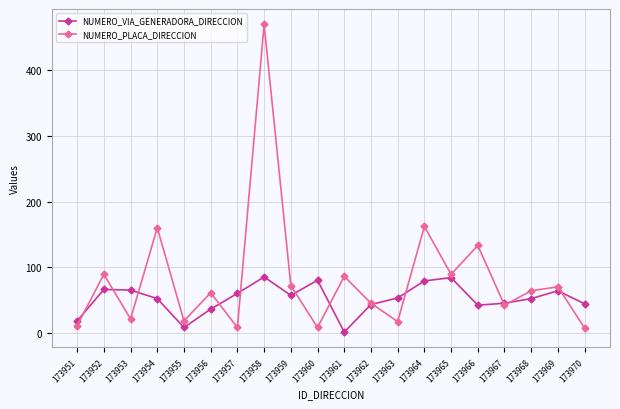

What is the sum of all NUMERO_PLACA_DIRECCION values?

1633